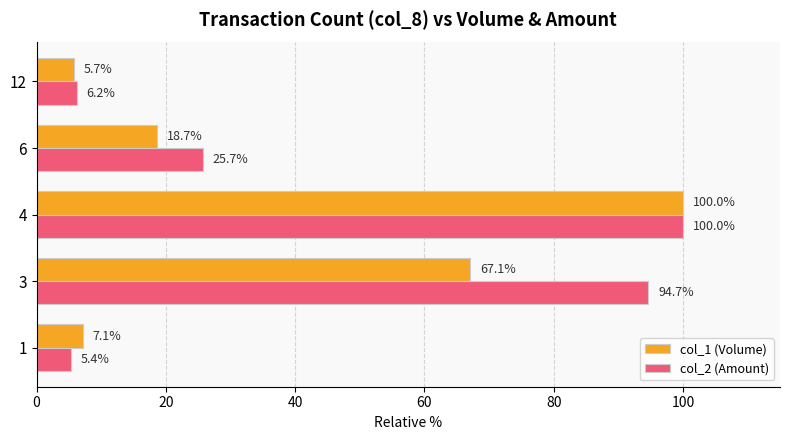

What is the total value across all series at 1?

12.5